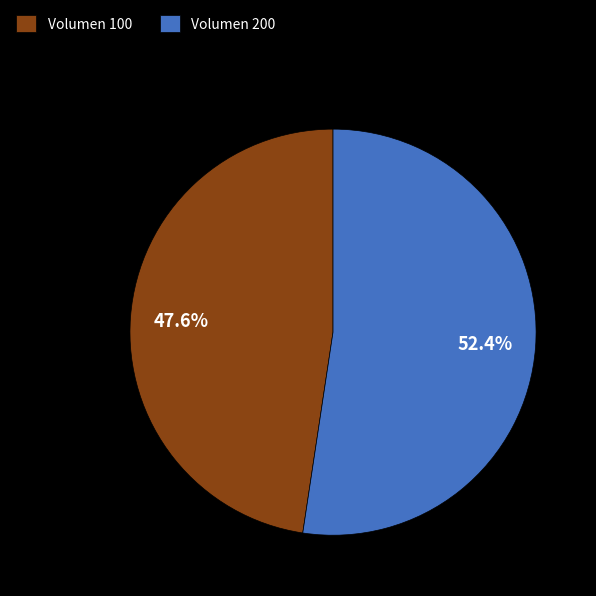

How many segments does this pie chart have?

2